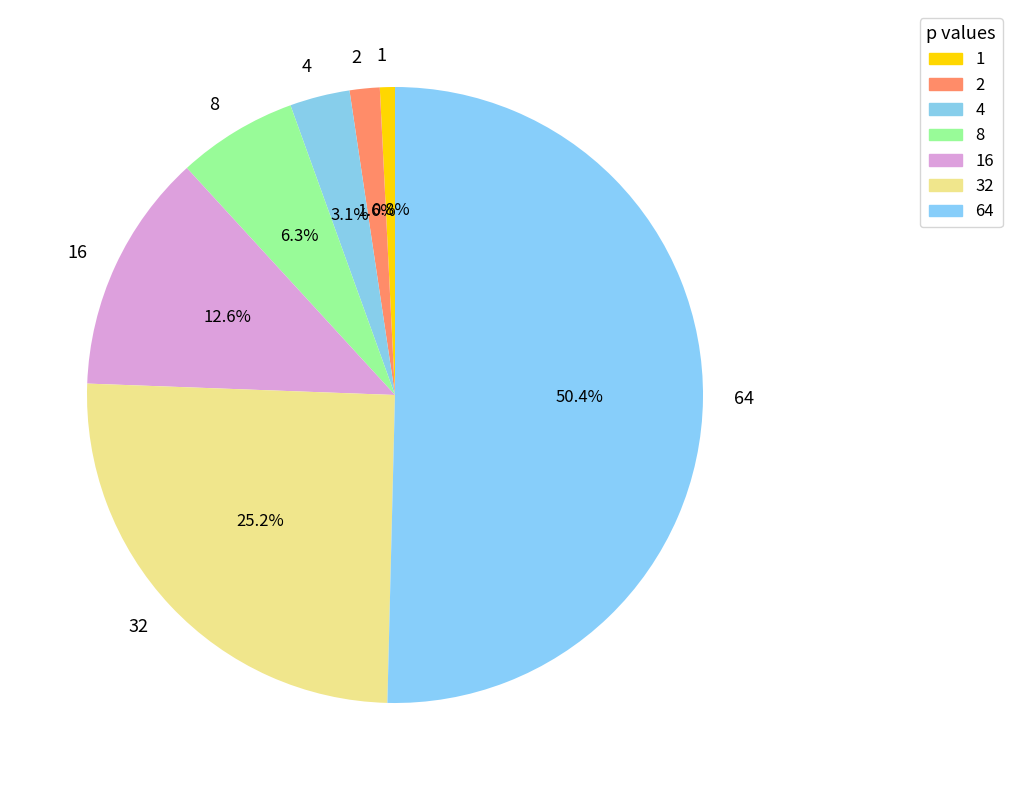

Which category has the biggest portion of the pie?

64